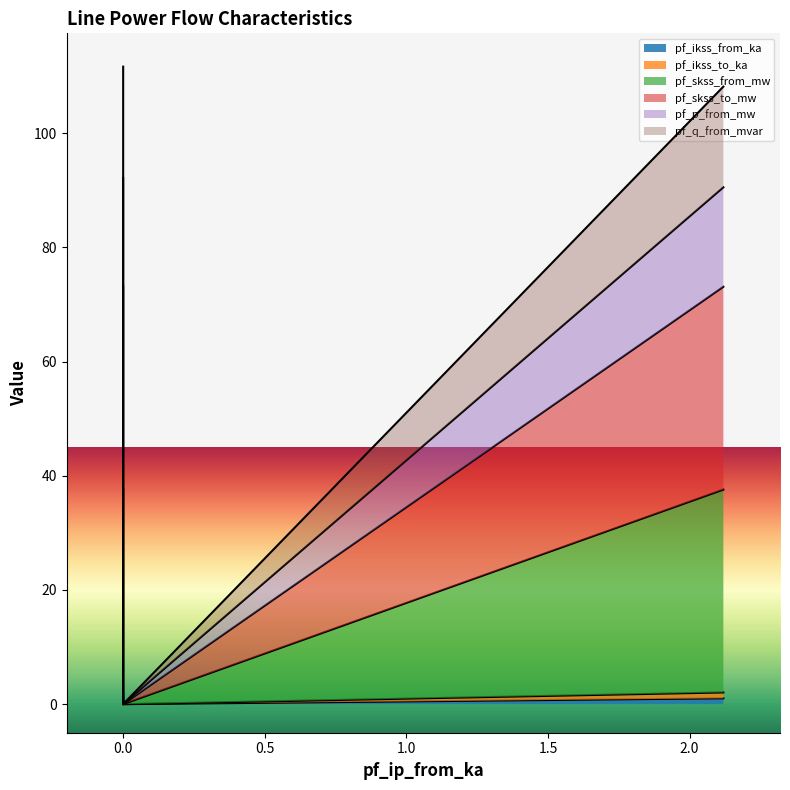

The value of pf_skss_from_mw at 0.0 is 21.1. True or false?

False